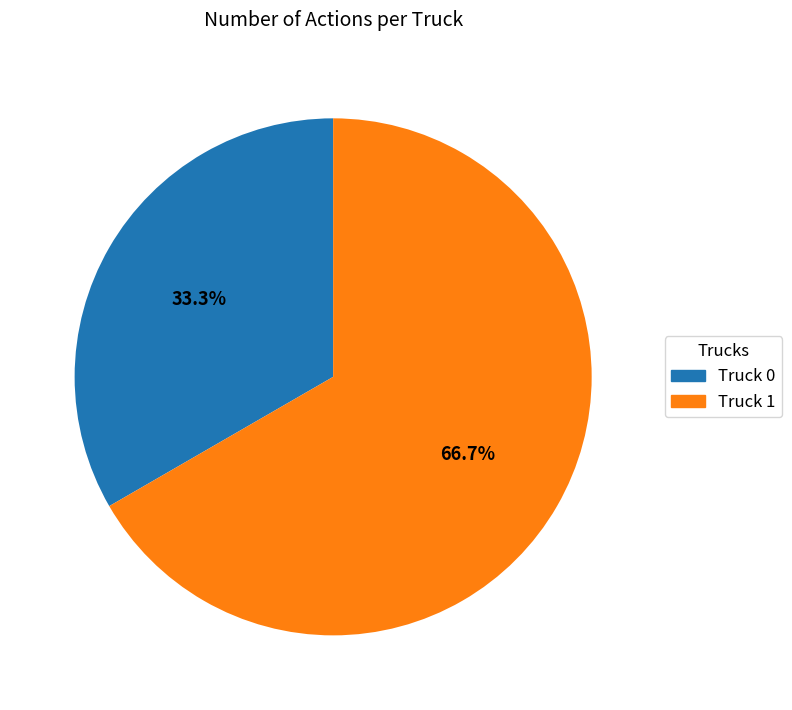

What percentage do Truck 0 and Truck 1 together represent?

100.0%